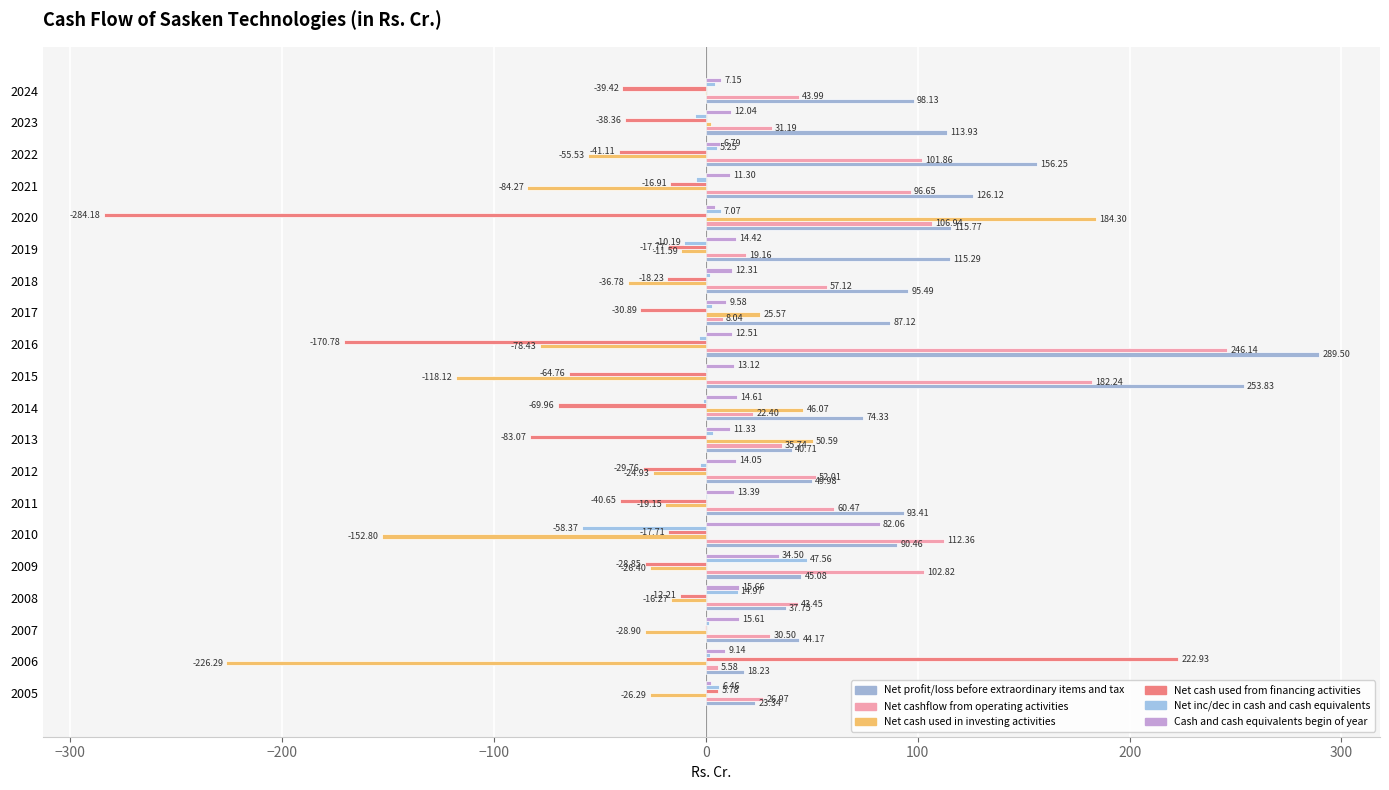

What is the value of the Net cash used in investing activities bar at the 5th from the left?

-26.4